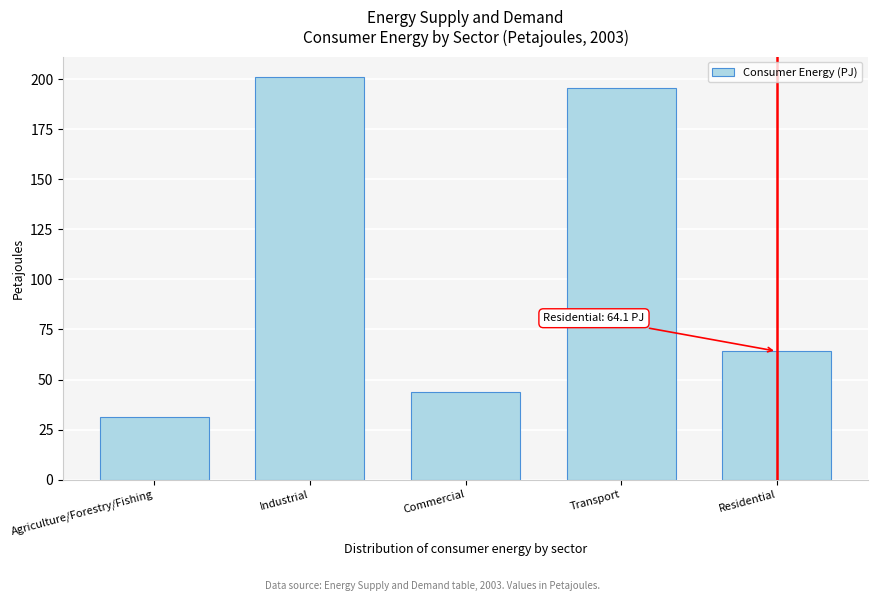

Reading right to left, extract all data points from this chart.

Residential=64.1	Transport=195.3	Commercial=43.9	Industrial=201.1	Agriculture/Forestry/Fishing=31.5